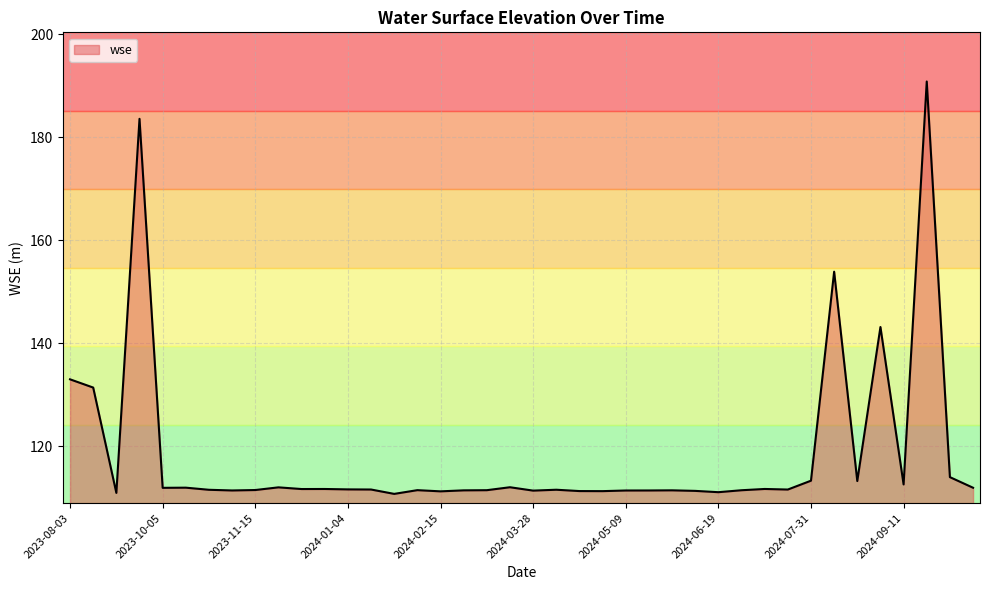

How many lines are shown in the chart?

1